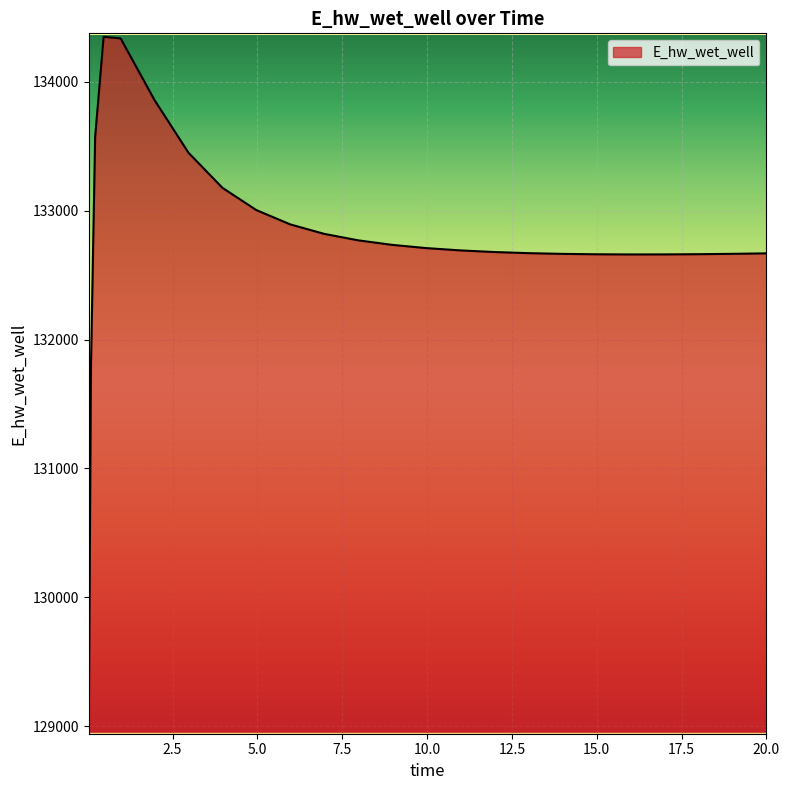

What is the greatest value displayed?

134349.4